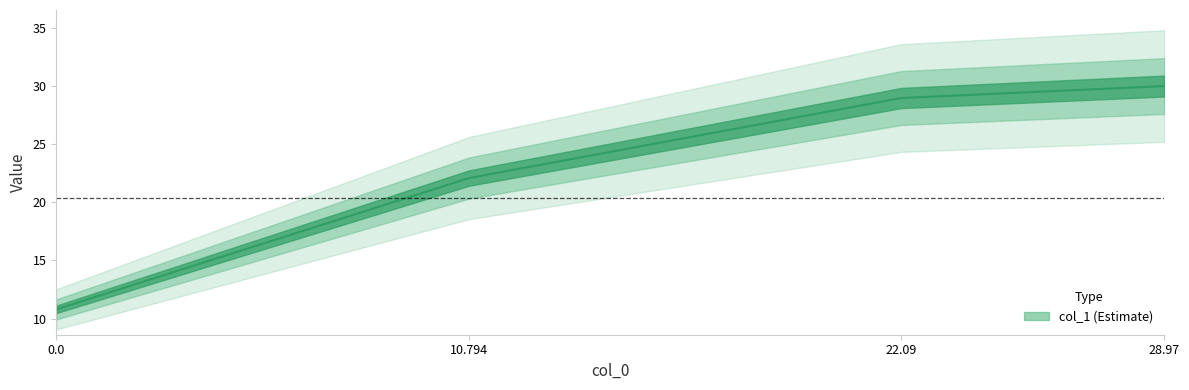

At which label does the data first exceed 28?

22.09